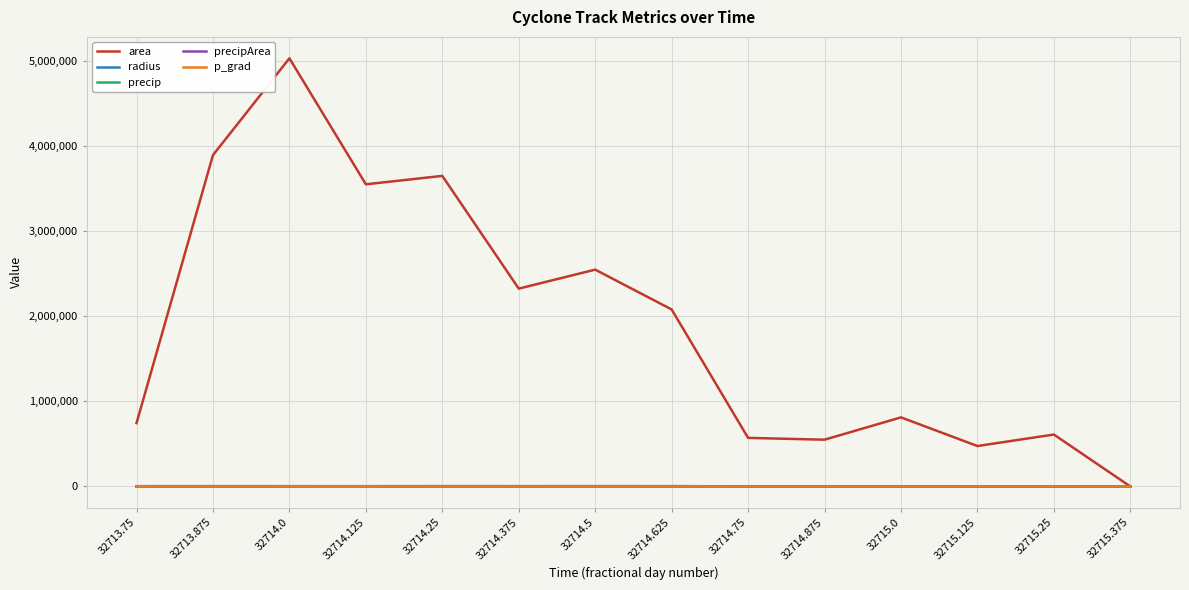

What is the maximum value shown in the chart?

5035625.0